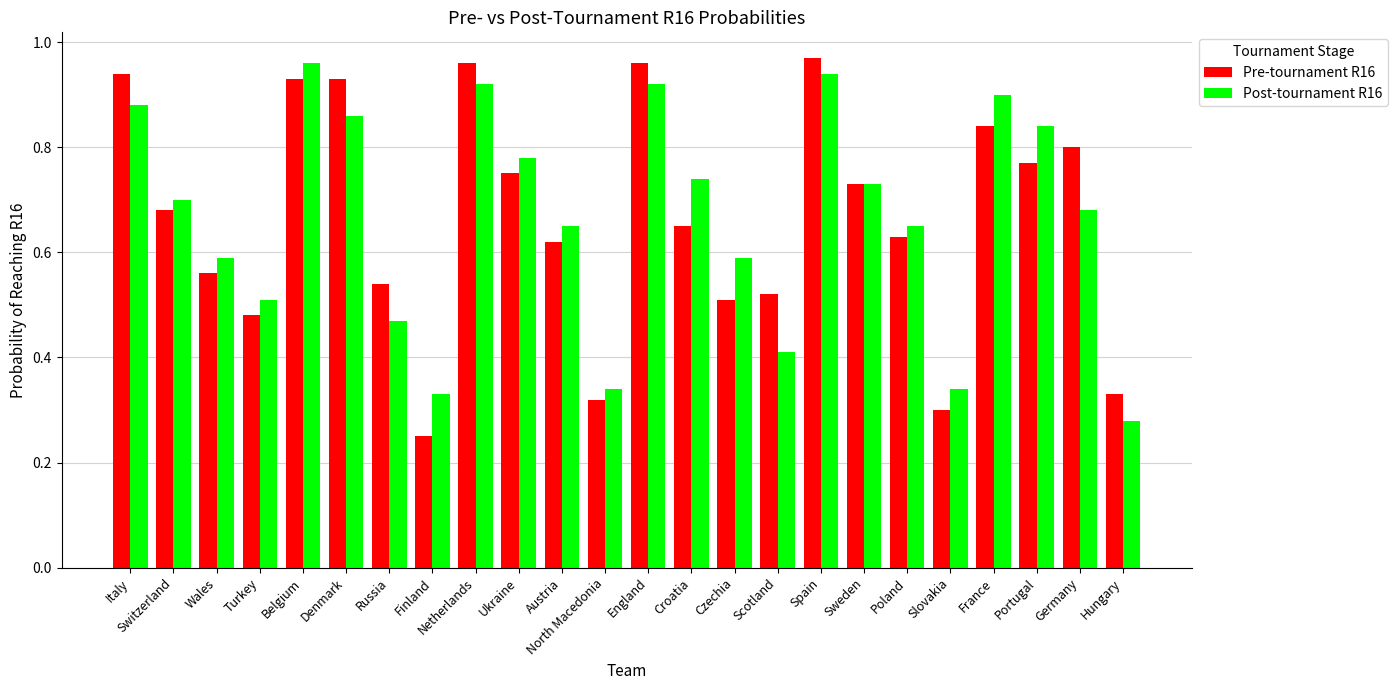

At which label is Post-tournament R16 closest to 0?

Hungary